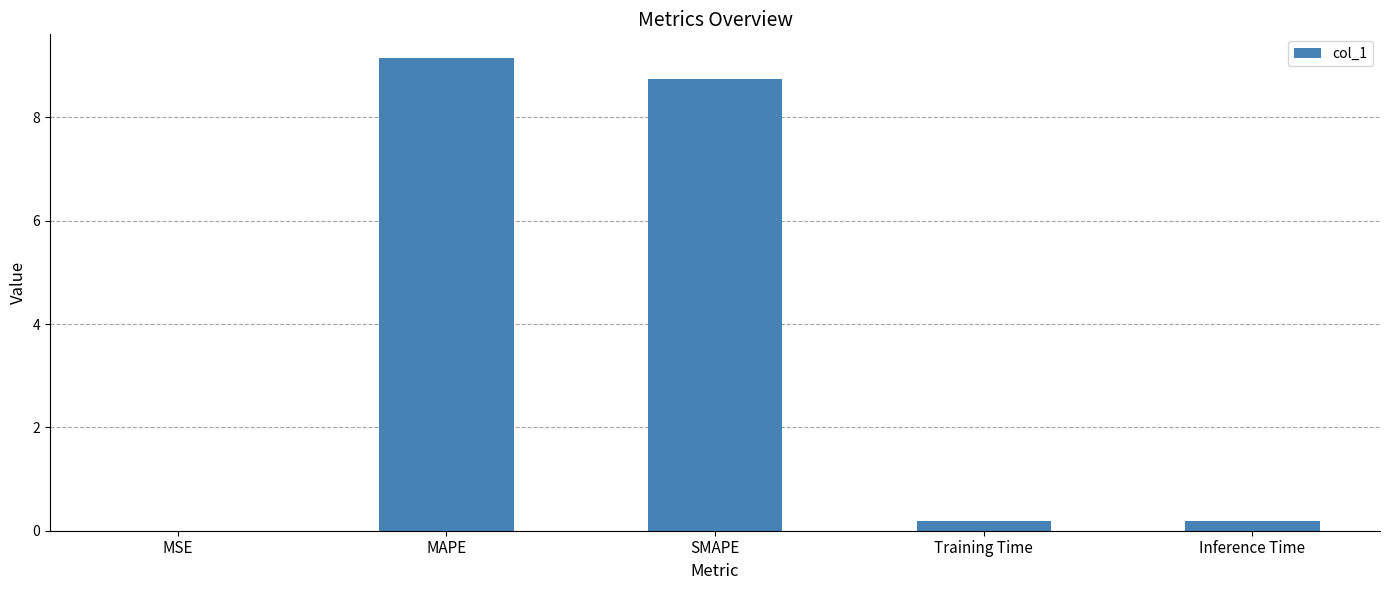

Between SMAPE and Training Time, which is larger?

SMAPE